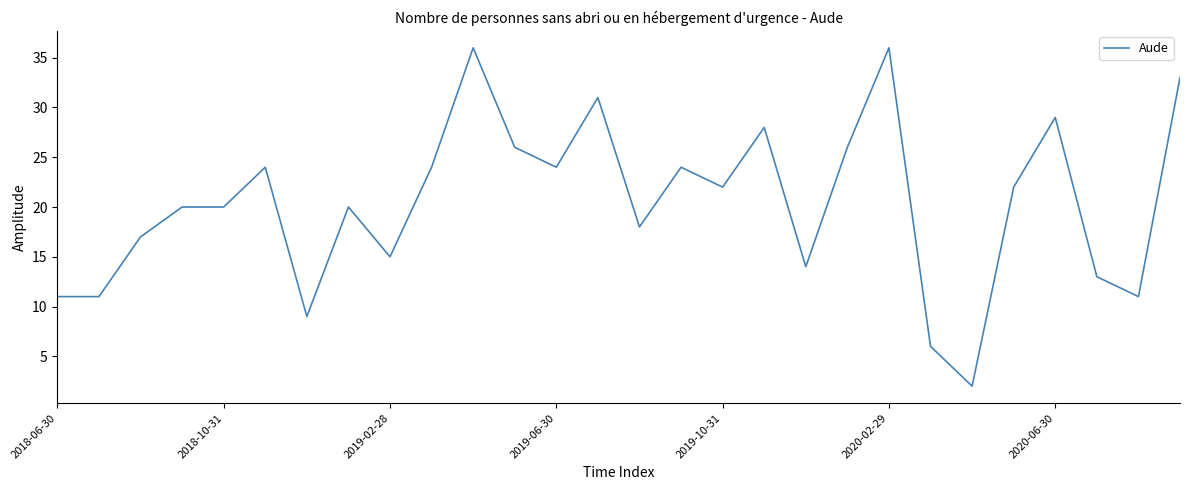

What is the difference between the maximum and minimum values?

34